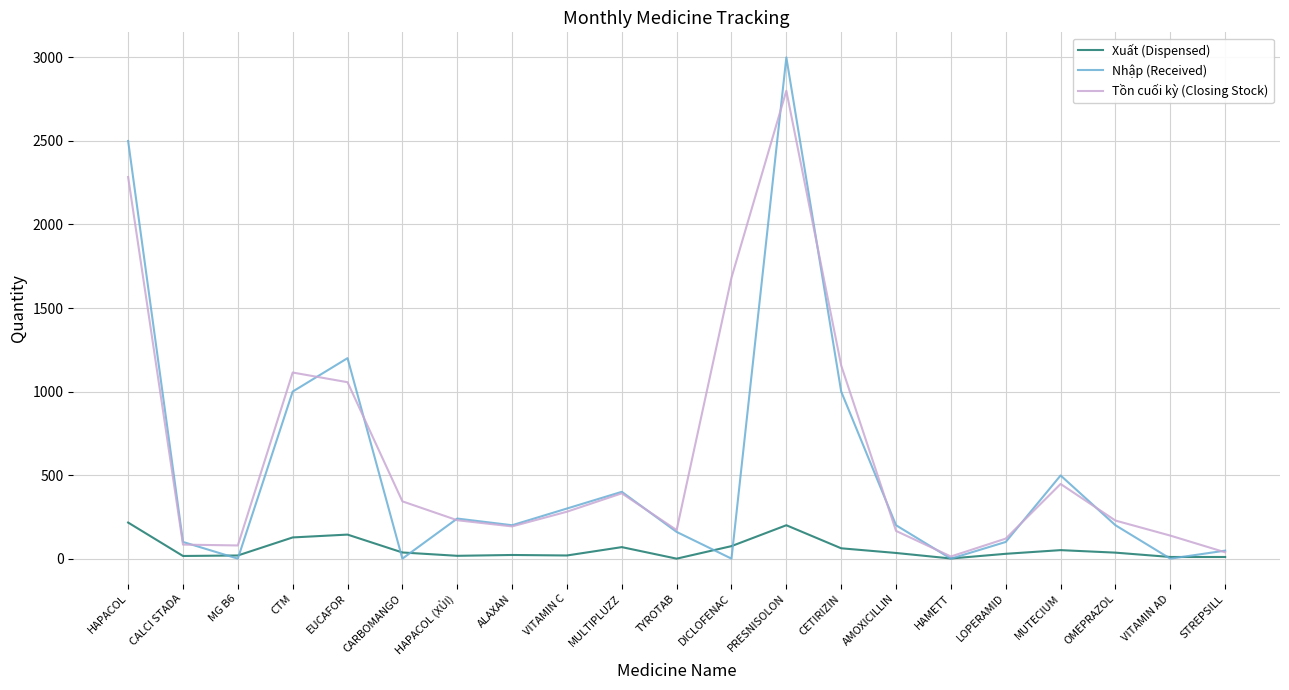

Rank the series by their maximum value, from lowest to highest.

Xuất (Dispensed), Tồn cuối kỳ (Closing Stock), Nhập (Received)